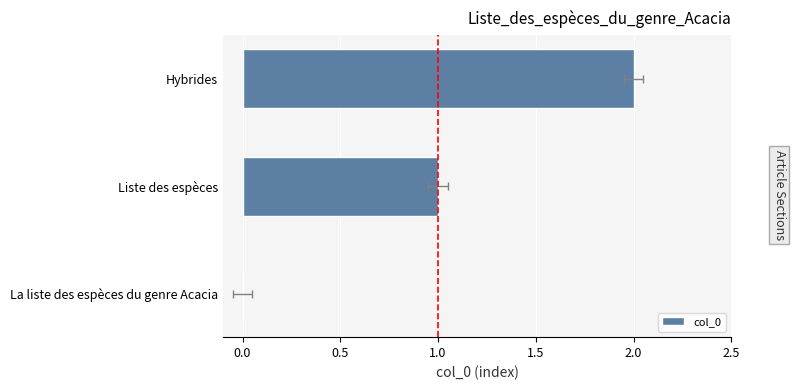

Reading left to right, extract all data points from this chart.

−0.5=0	0.0=1	0.5=2